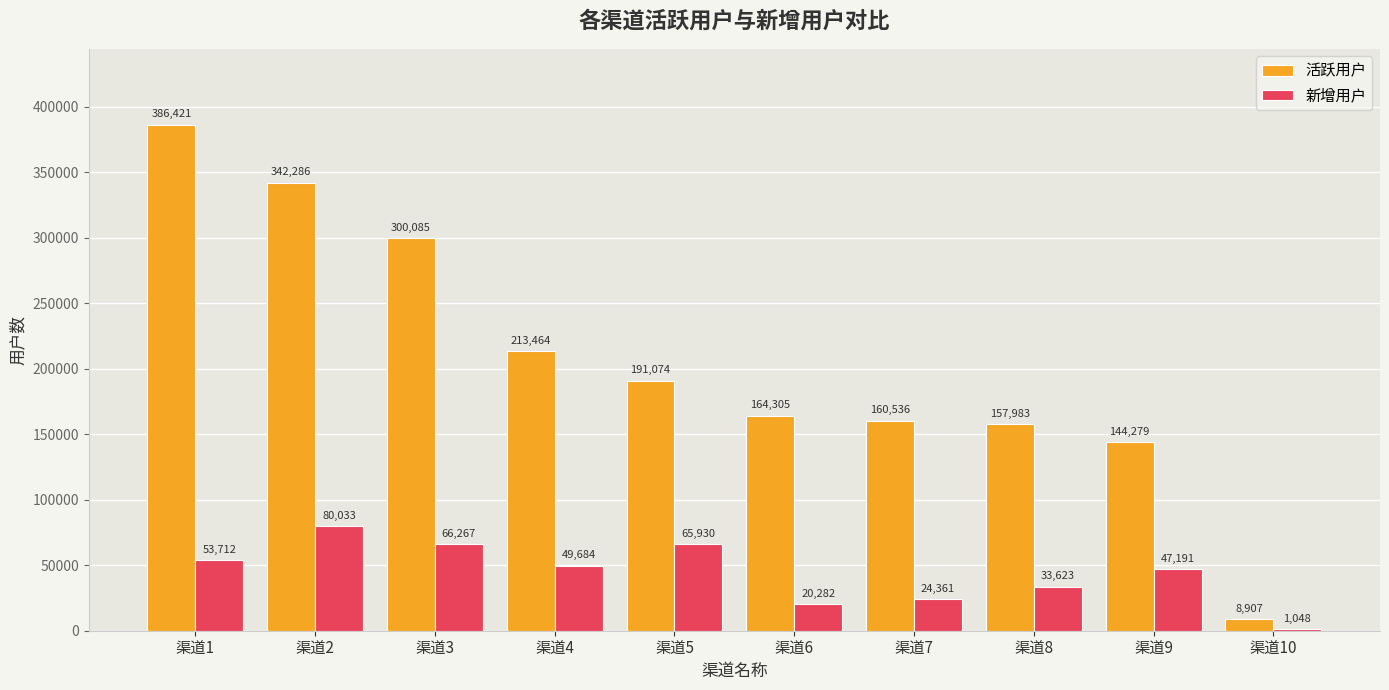

Is it true that 新增用户 equals 80033 at 渠道2?

True